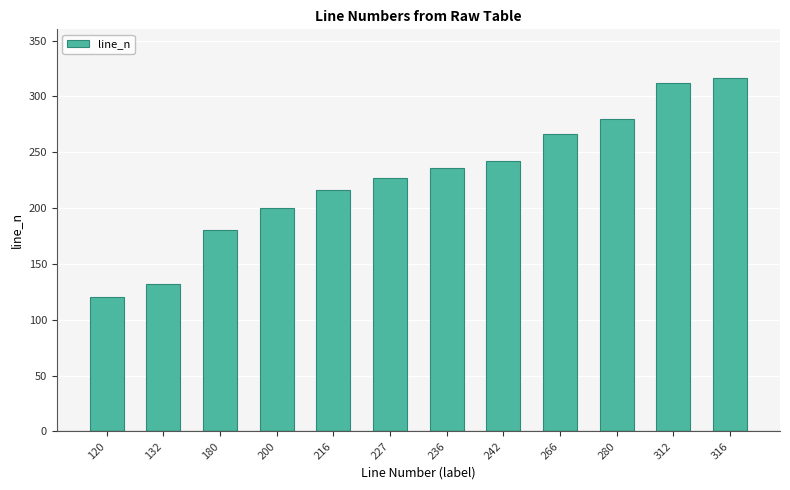

True or false: the data shows 316 at 316.

True